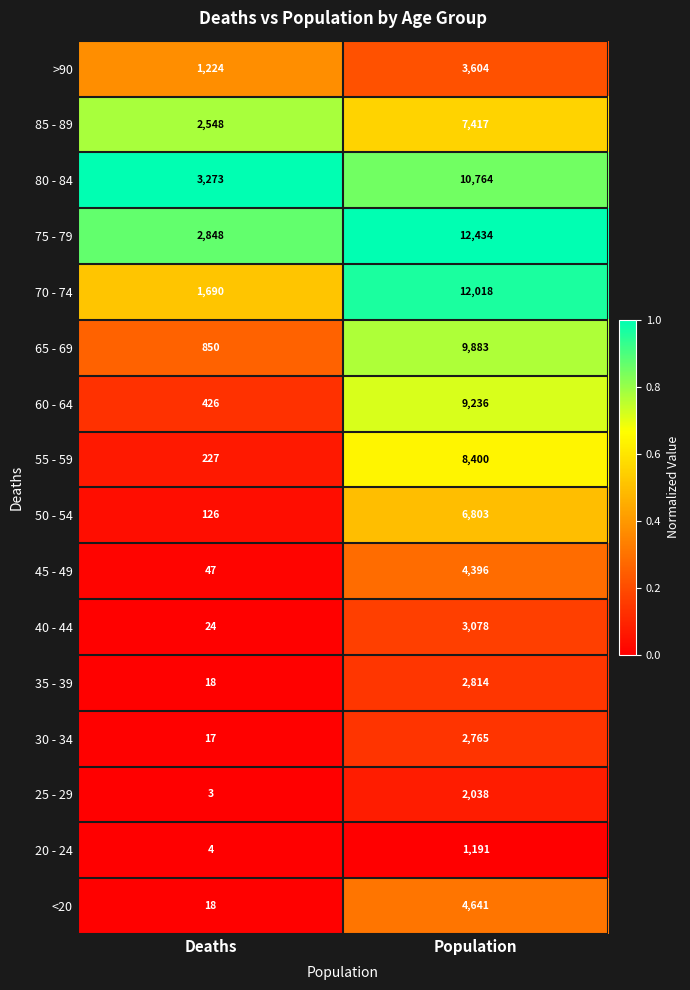

Is it true that 35 - 39 equals 4260 at Population?

False